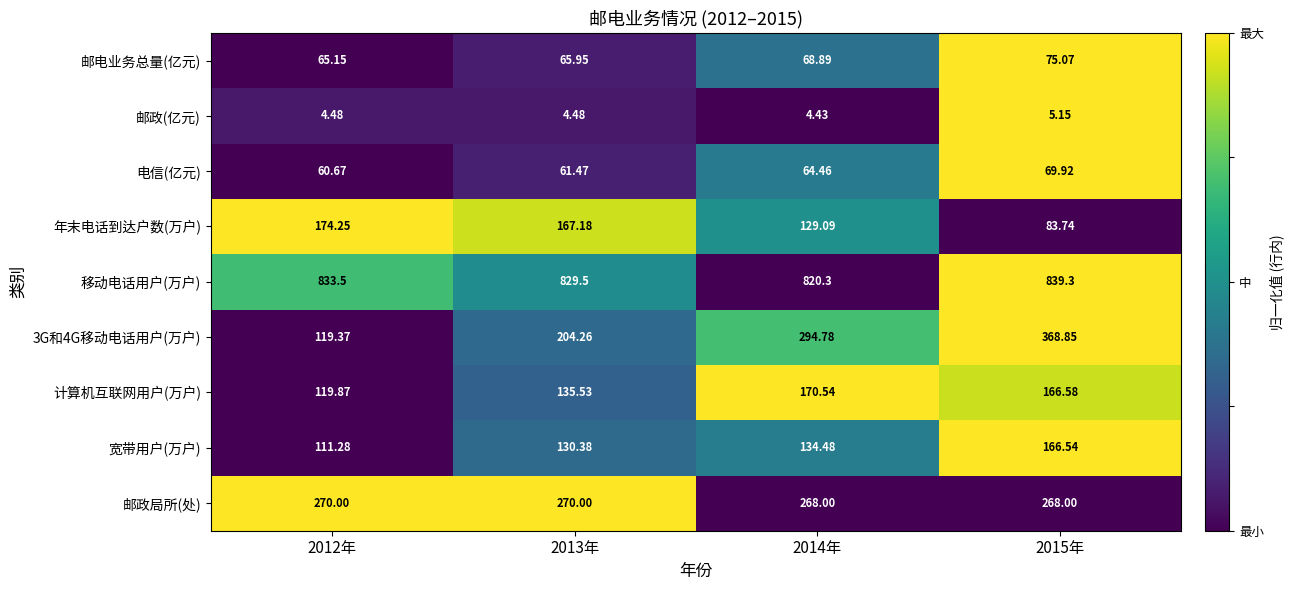

Which series has the largest total across all categories?

移动电话用户(万户)